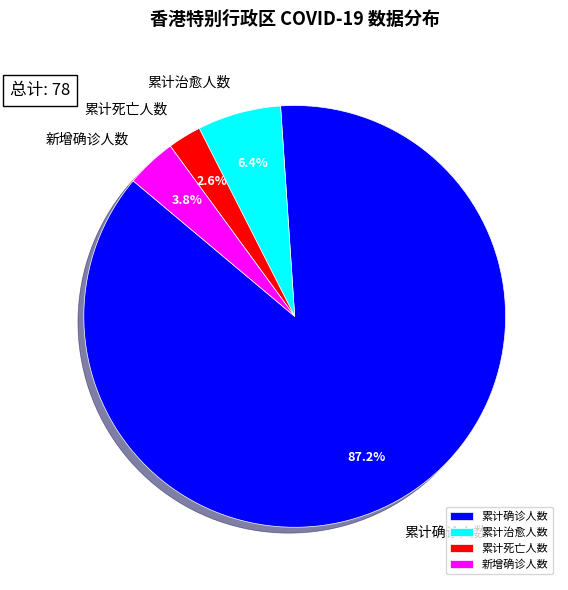

How many segments does this pie chart have?

4